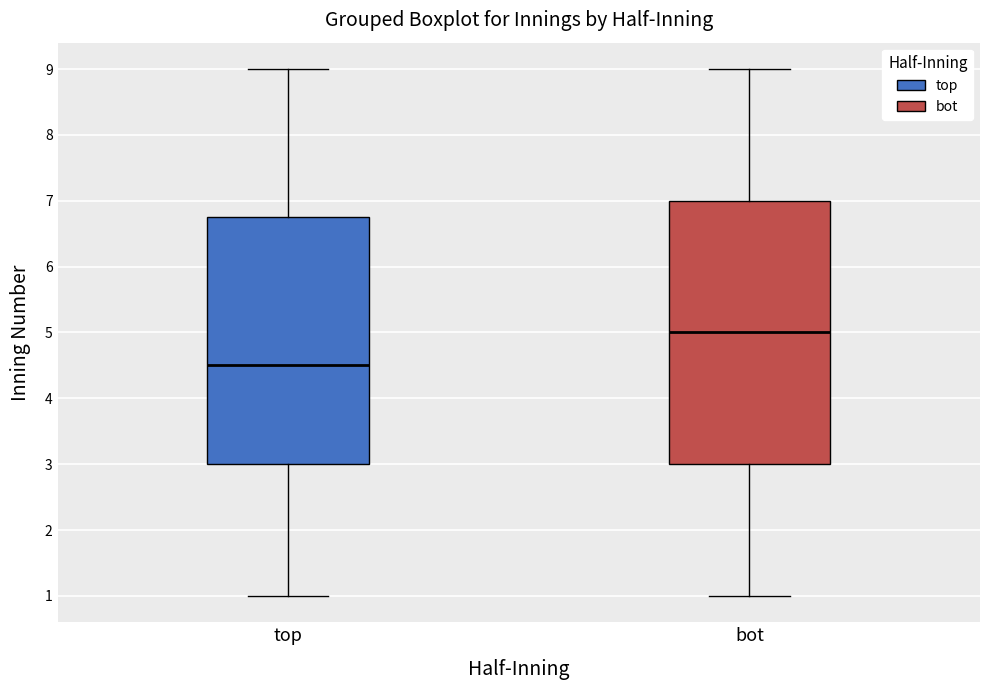

Comparing the boxes themselves (not the whiskers), which one is the tallest?

bot